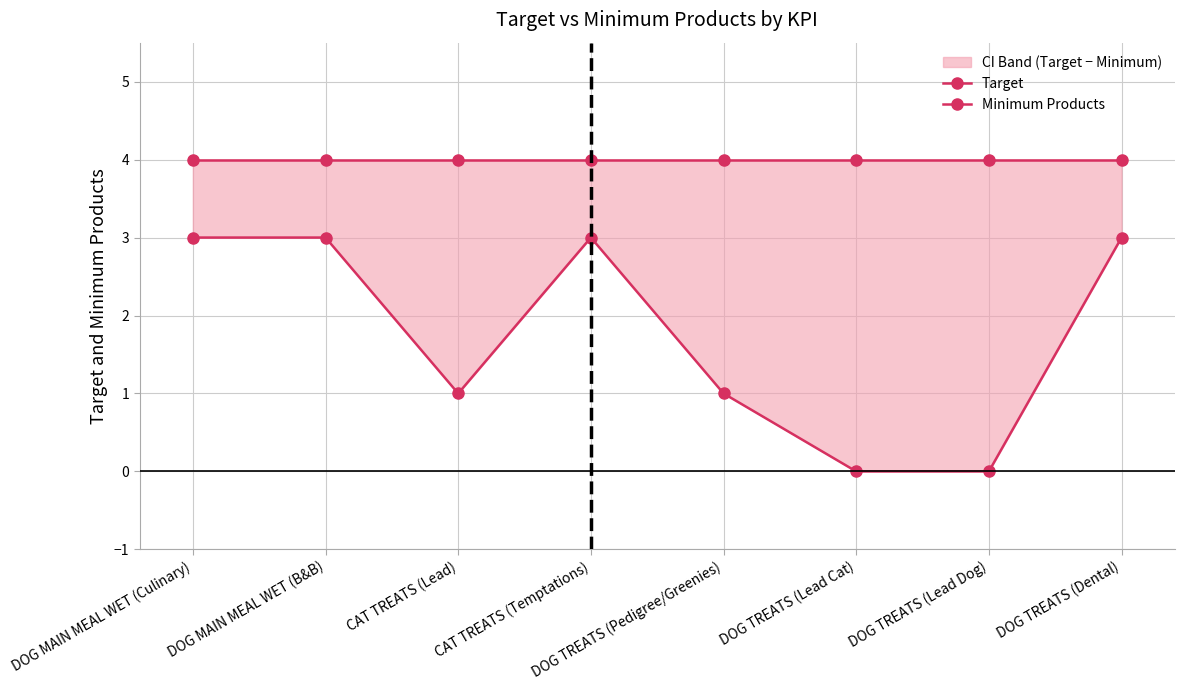

What is the sum of the Minimum Products values at CAT TREATS (Lead) and DOG MAIN MEAL WET (B&B)?

4